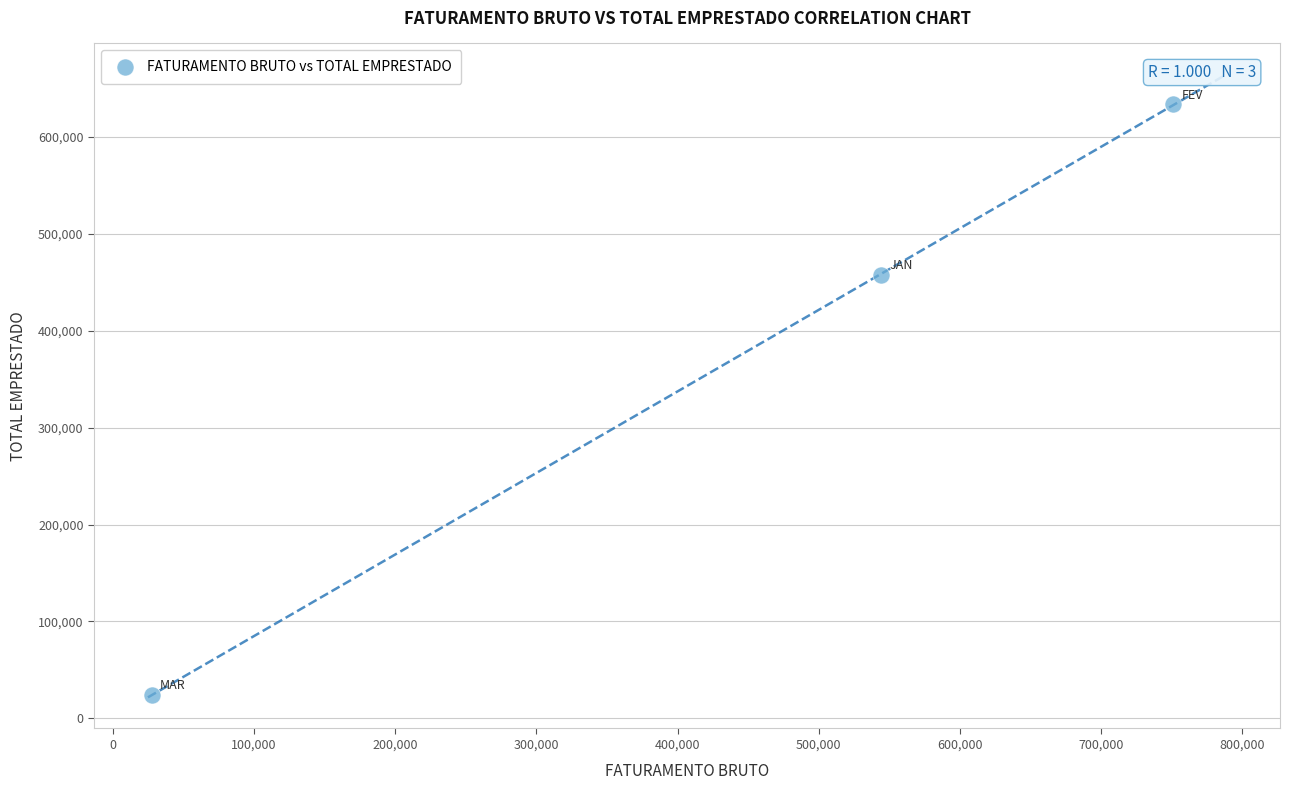

What is the range of X values (max minus min)?

723441.4